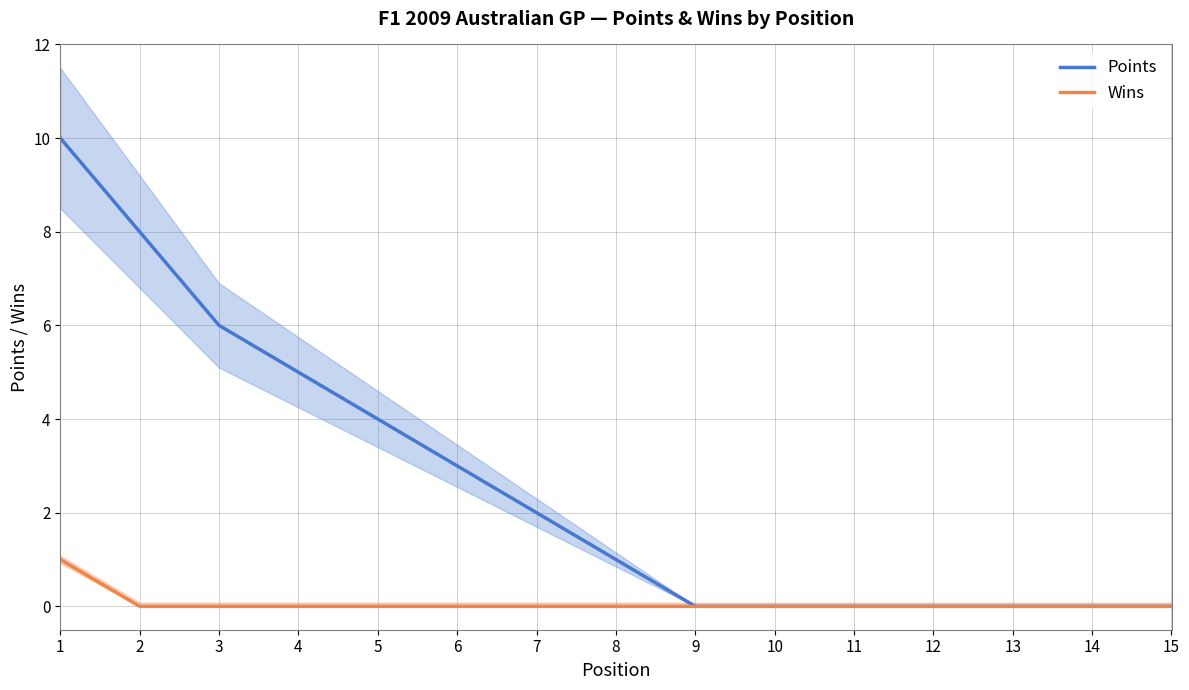

True or false: Points has more than 1 points higher than both neighbors.

False